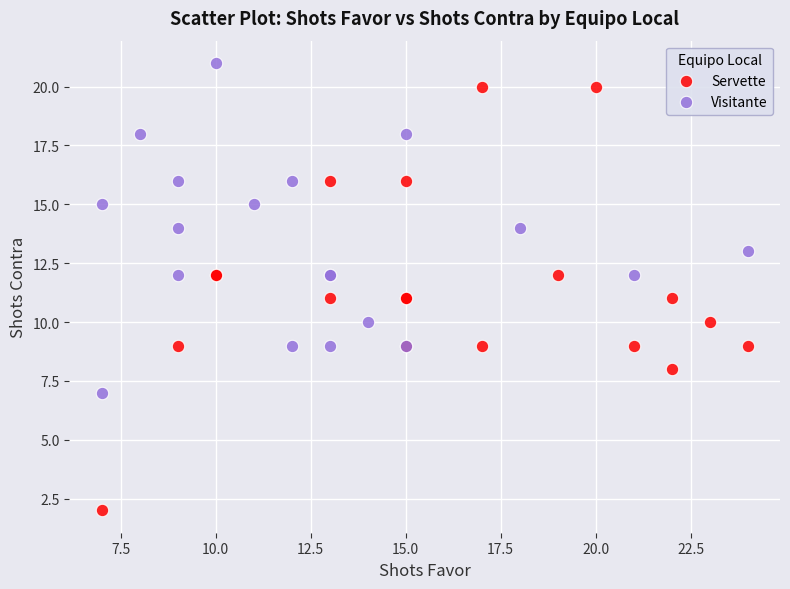

Which series reaches the minimum Y coordinate?

Servette